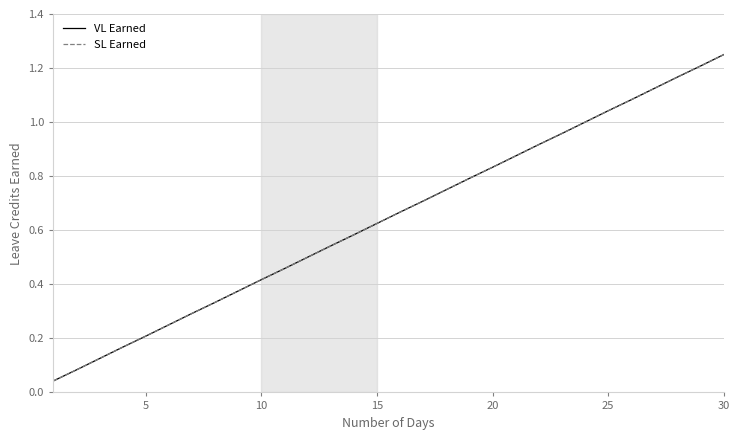

Does the chart display data point markers on the line(s)?

No